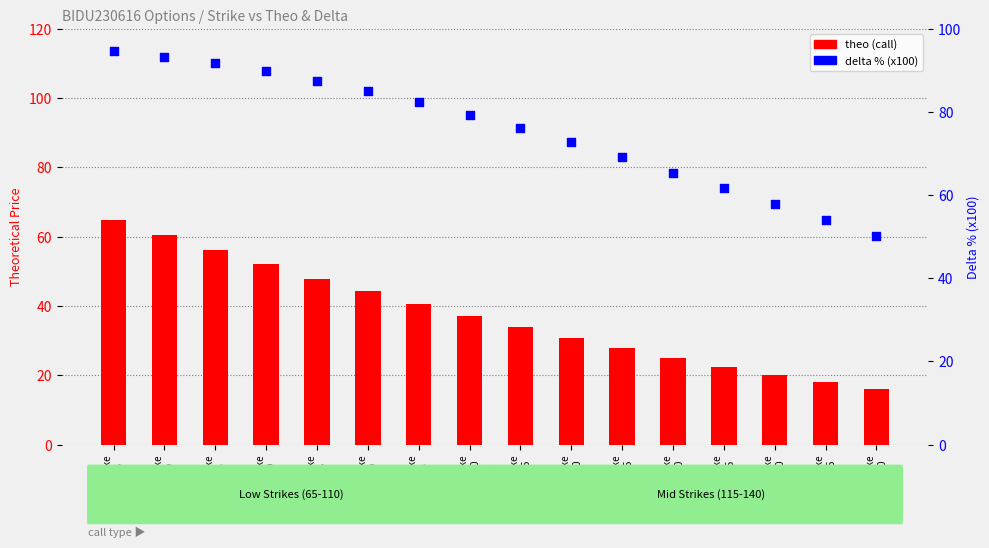

Which series reaches the minimum Y coordinate?

theo